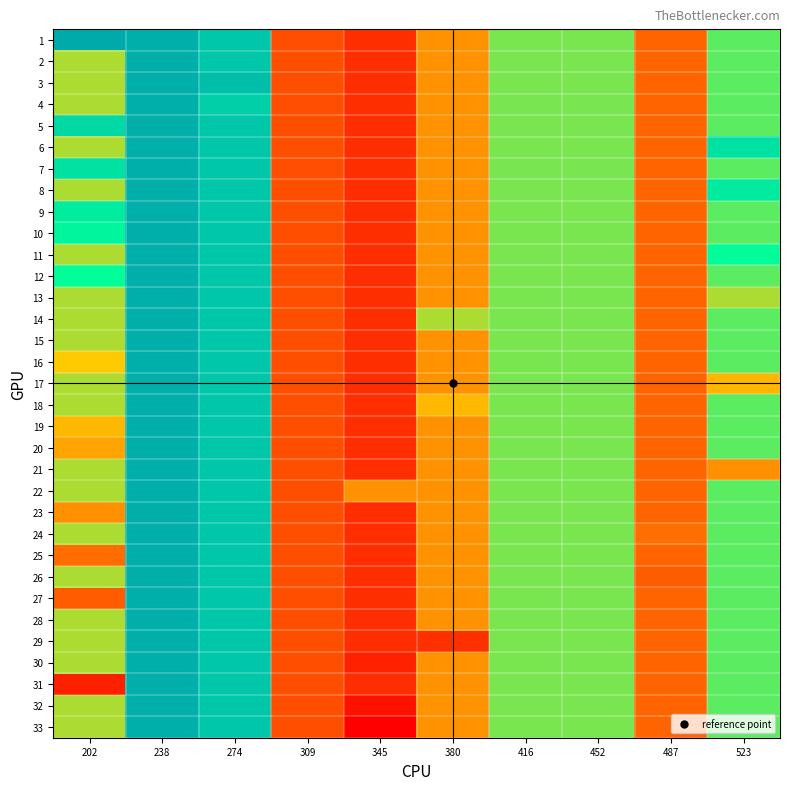

Which series has the largest range (max minus min)?

33